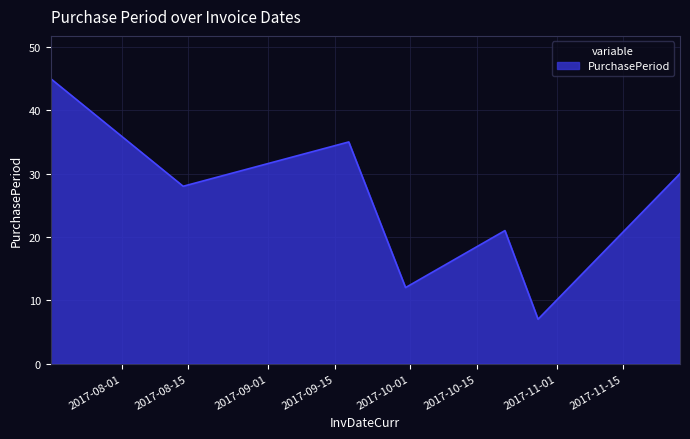

True or false: the data has more than 1 interior local peaks.

True